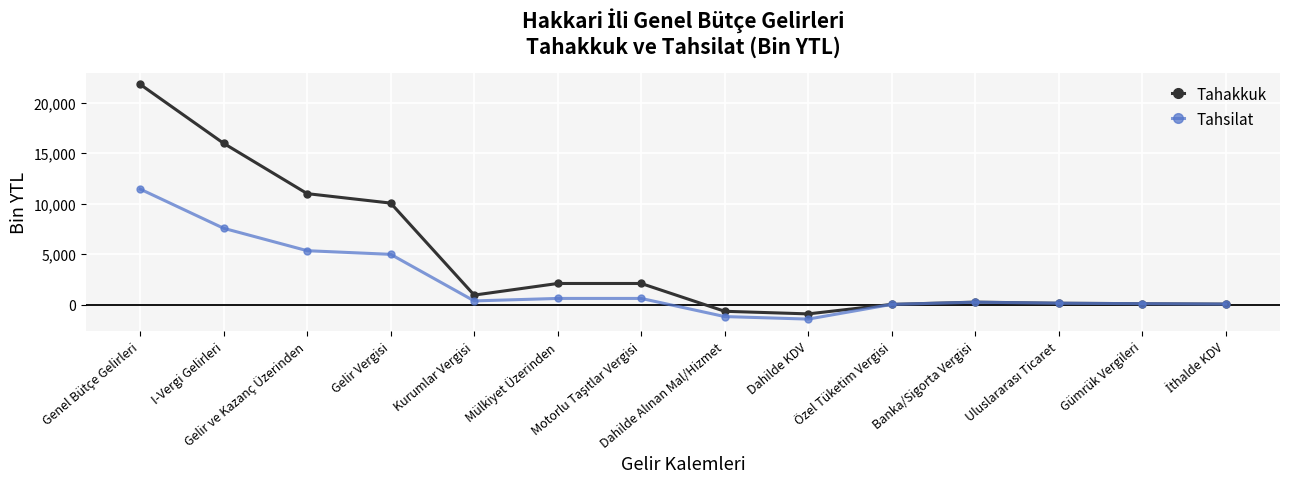

What is the sum of the Tahakkuk values at Mülkiyet Üzerinden and Gümrük Vergileri?

2173